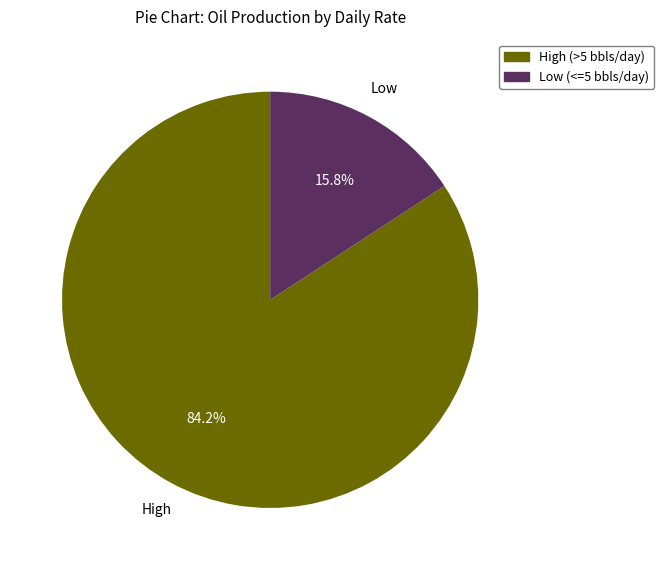

To the nearest percent, what is the difference between the largest and smallest slice percentages?

68%